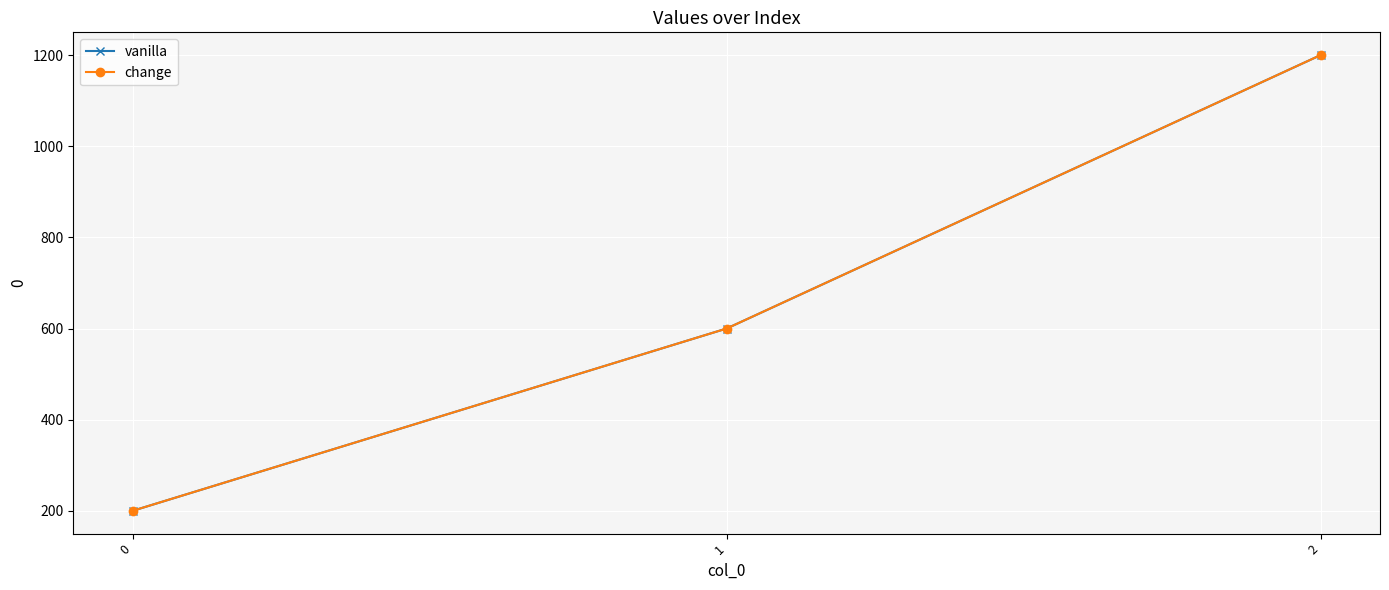

Is this an area chart (filled region under the line)?

No